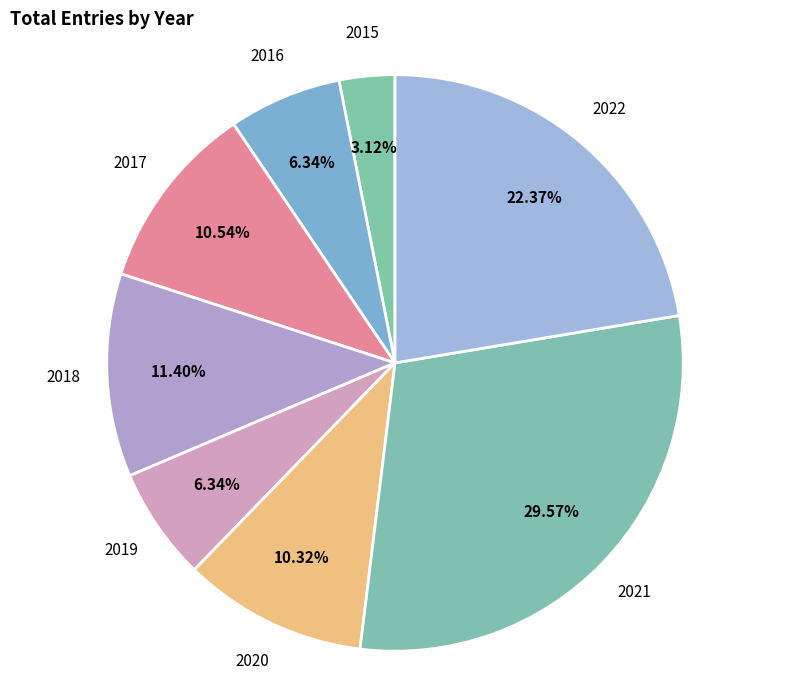

How many slices are in this pie chart?

8